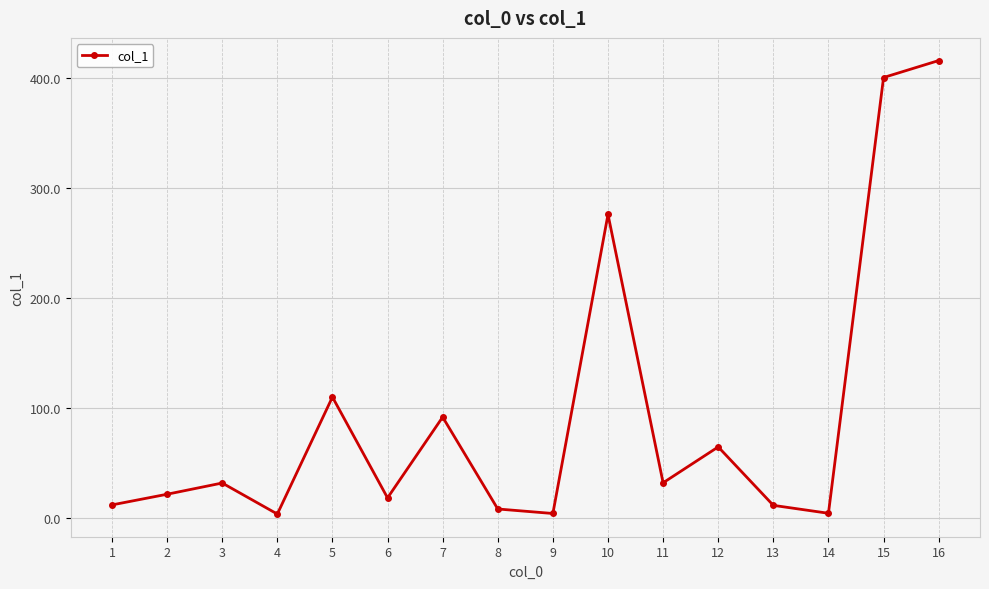

Does the chart display data point markers on the line(s)?

Yes